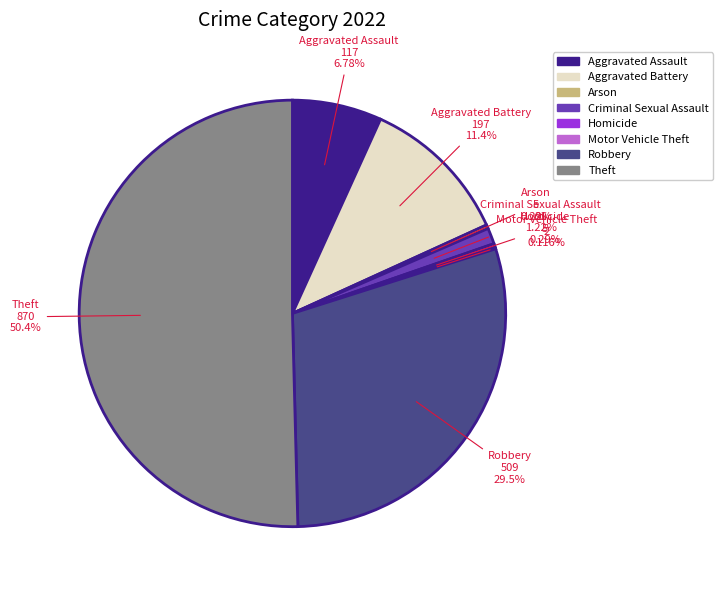

What is the largest slice in the pie chart?

Theft